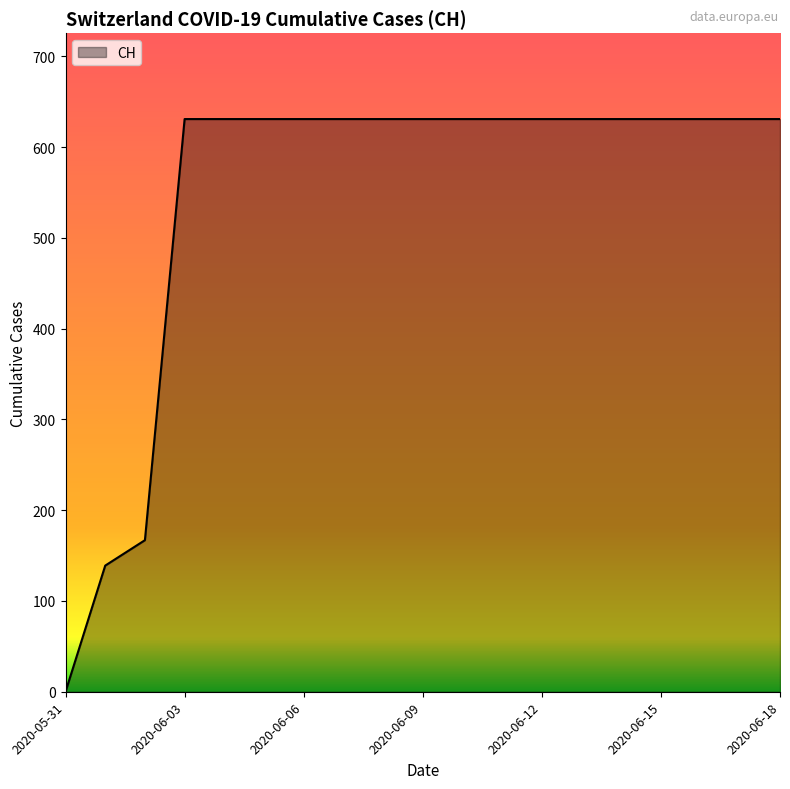

What is the maximum value shown in the chart?

631